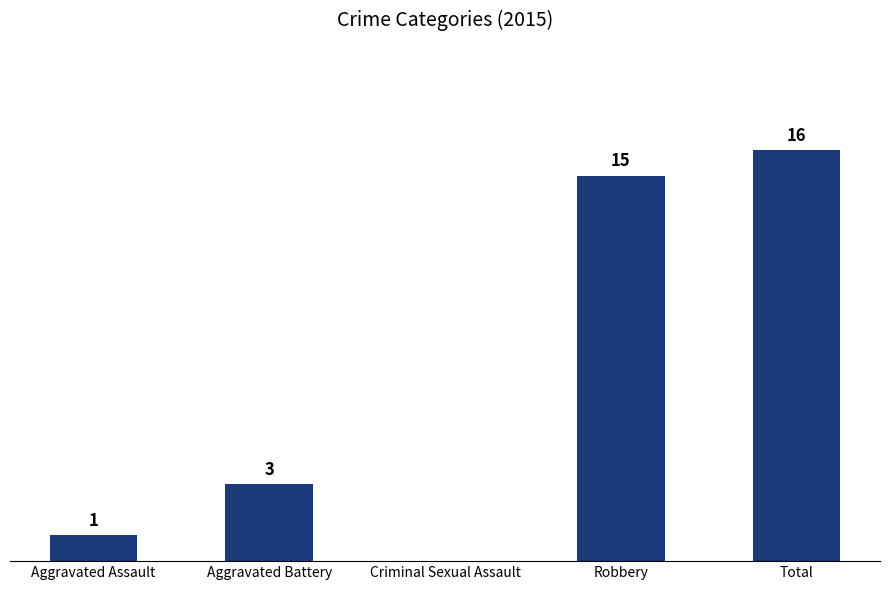

Are the bars grouped side by side (vs. stacked)?

No